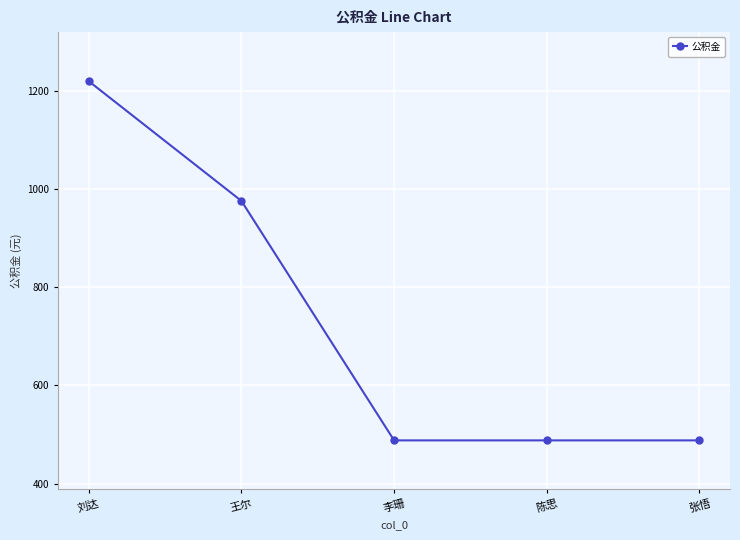

What position from the left is 刘达?

1